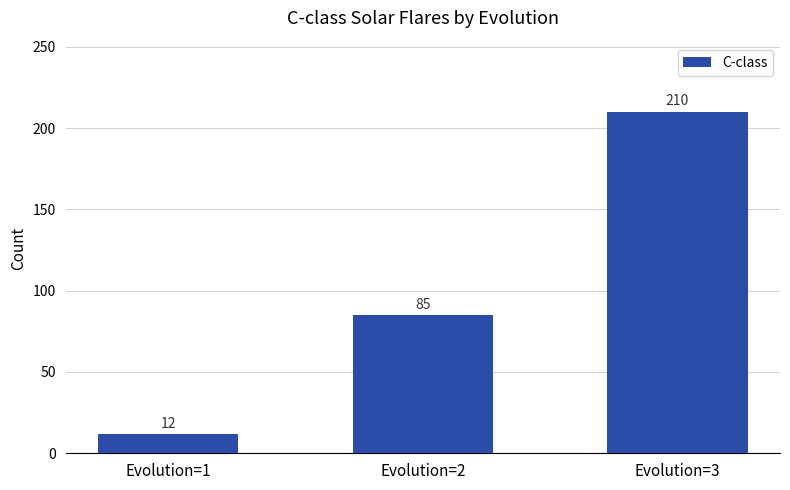

How many bars are there in total?

3